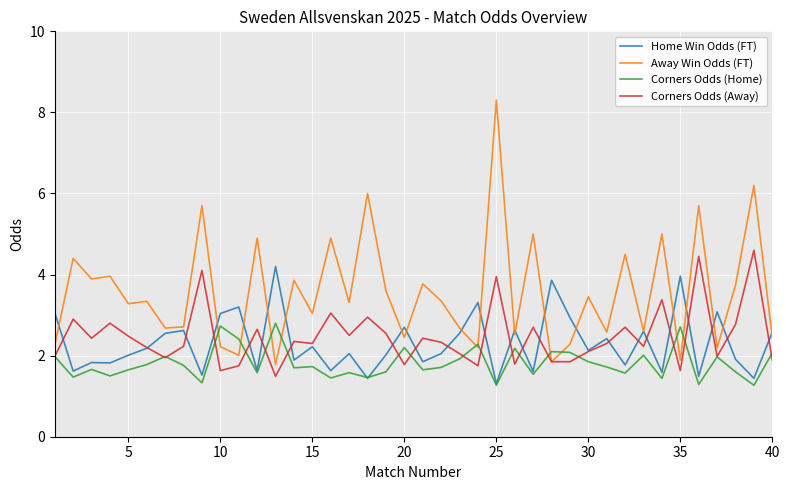

What is the lowest value of the Corners Odds (Home) series?

1.3